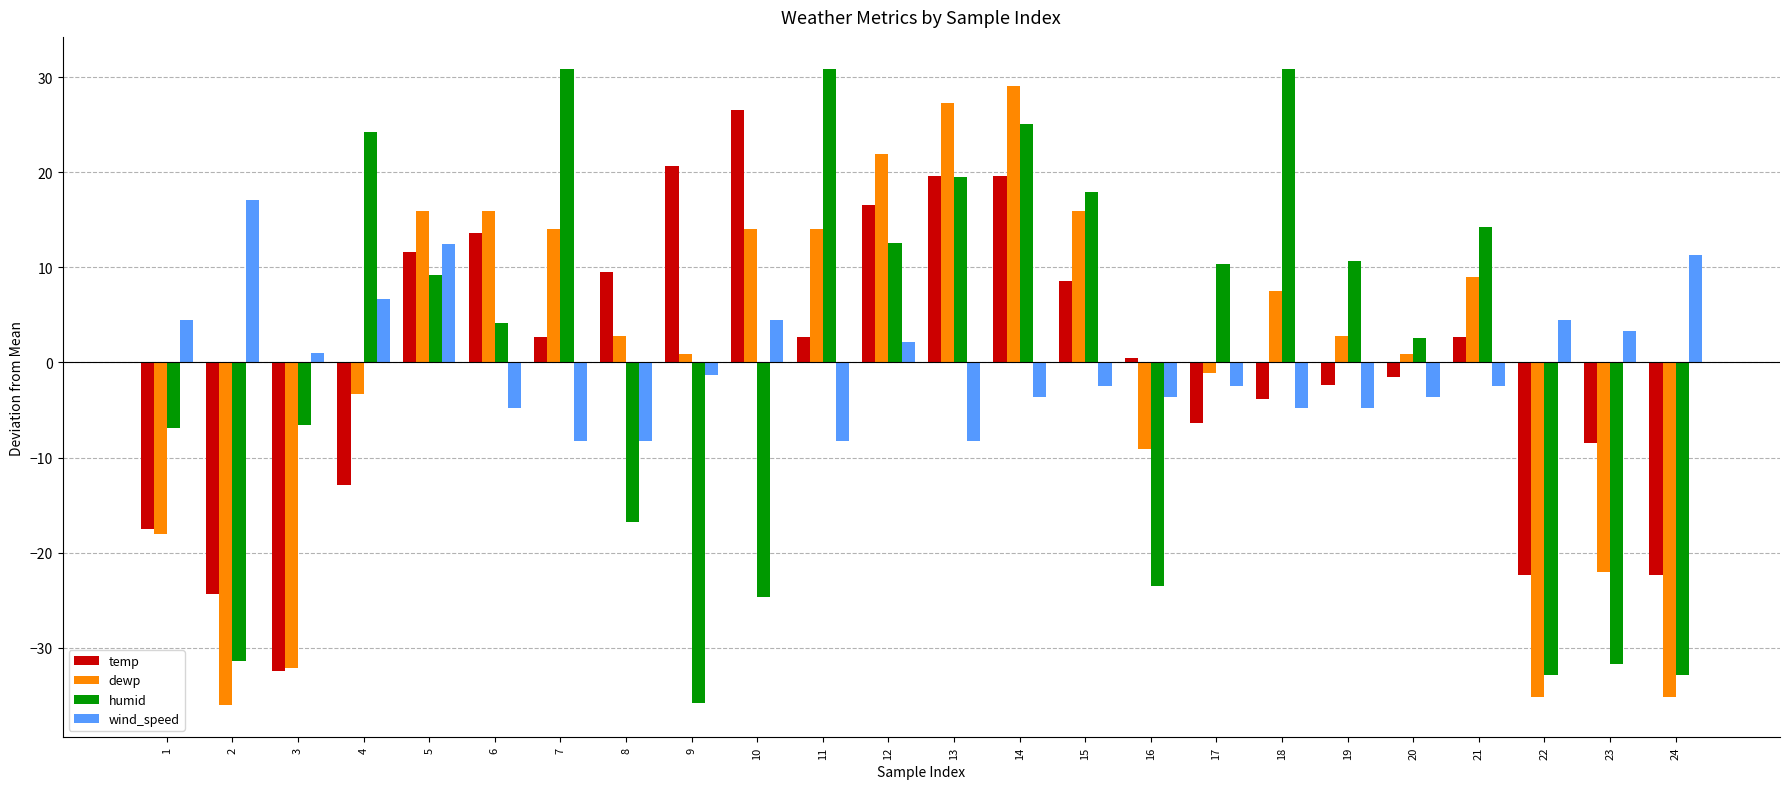

Which category has the lowest value in the dewp series?

2